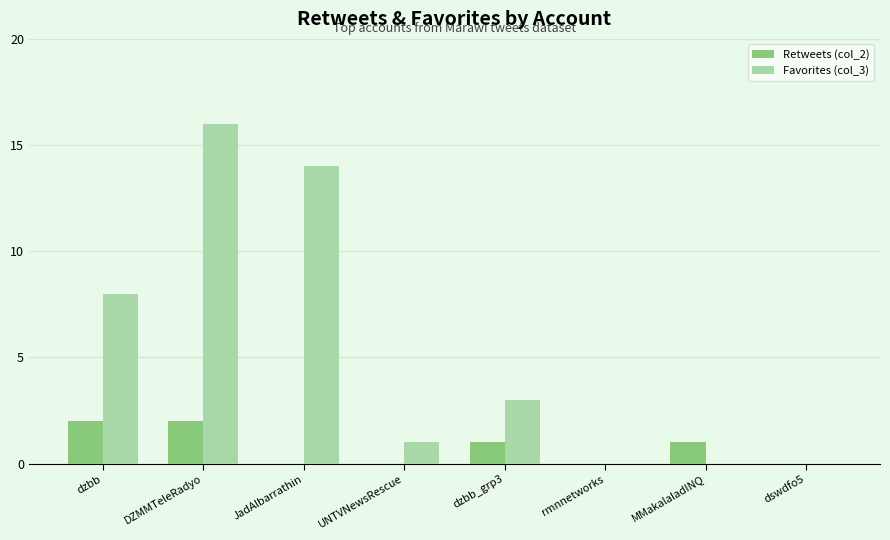

What are all the series names shown in the legend?

Retweets (col_2), Favorites (col_3)